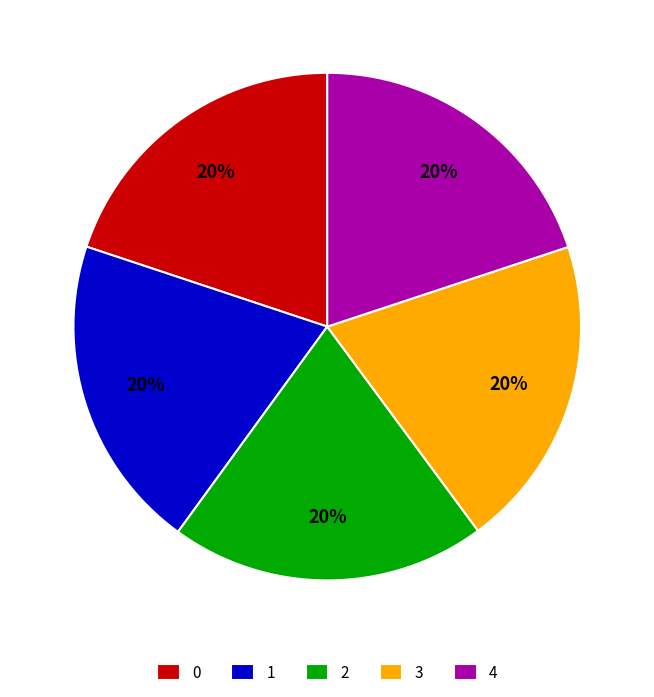

To the nearest percent, what is the average slice percentage?

20%